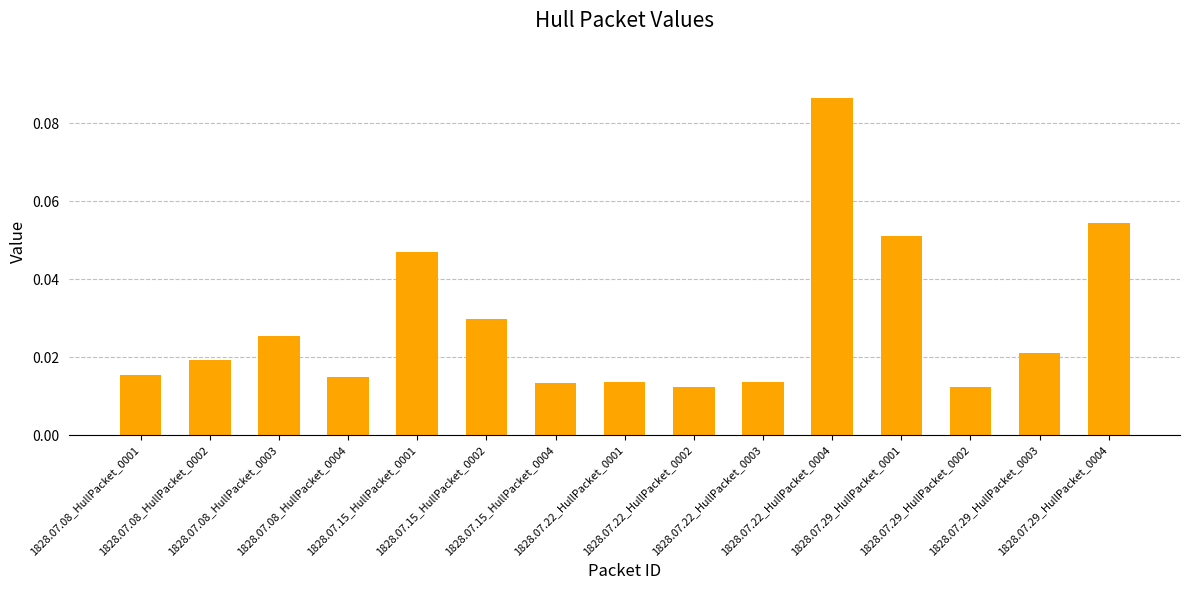

How many values are between 0 and 1?

15